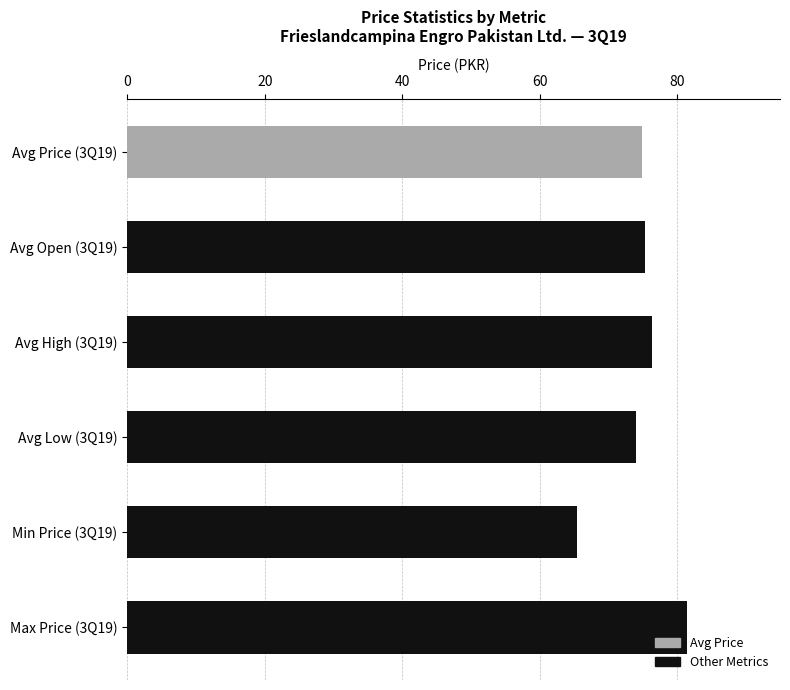

How many bars are there in total?

6